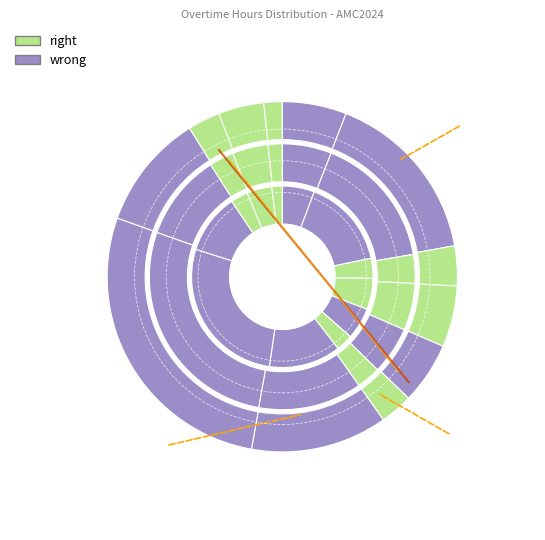

To the nearest percent, what is the average slice percentage?

8%